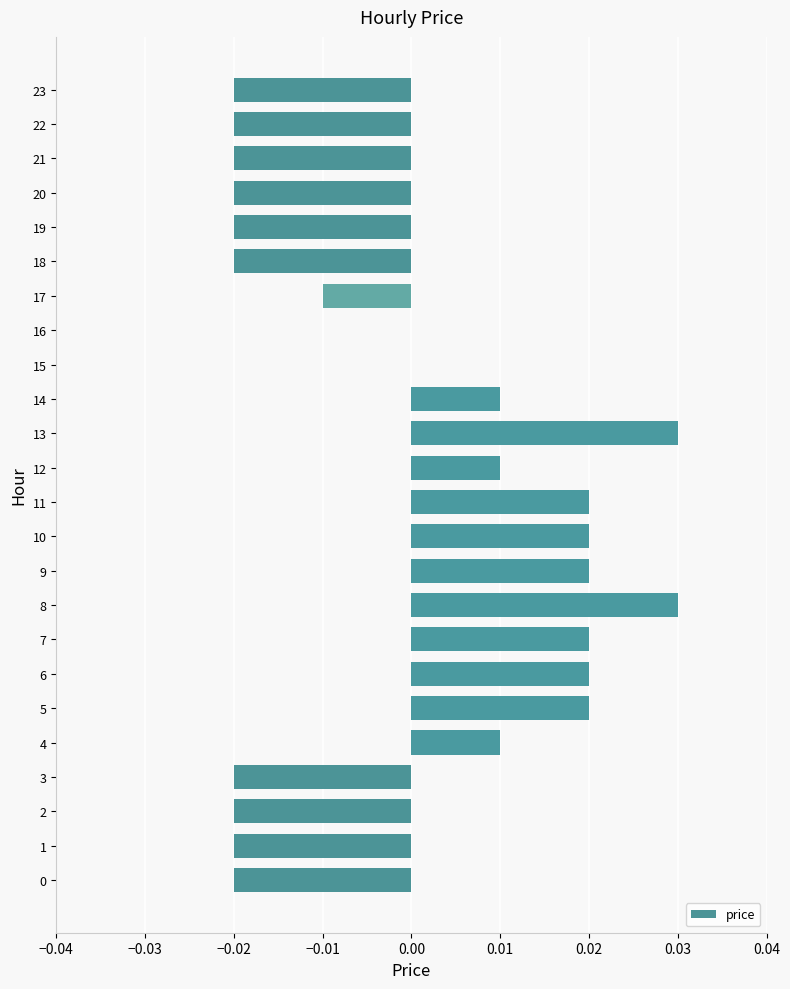

The chart shows a value of 0.0 at 7. True or false?

True